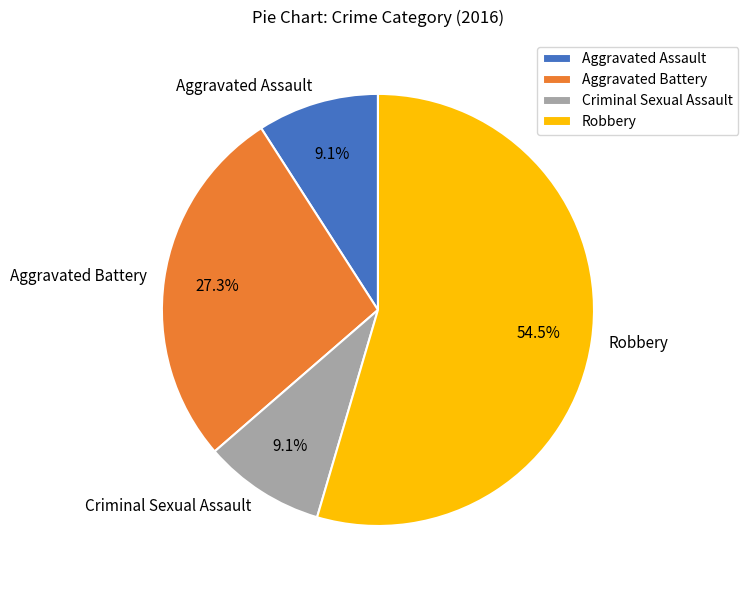

Which slice is the largest?

Robbery